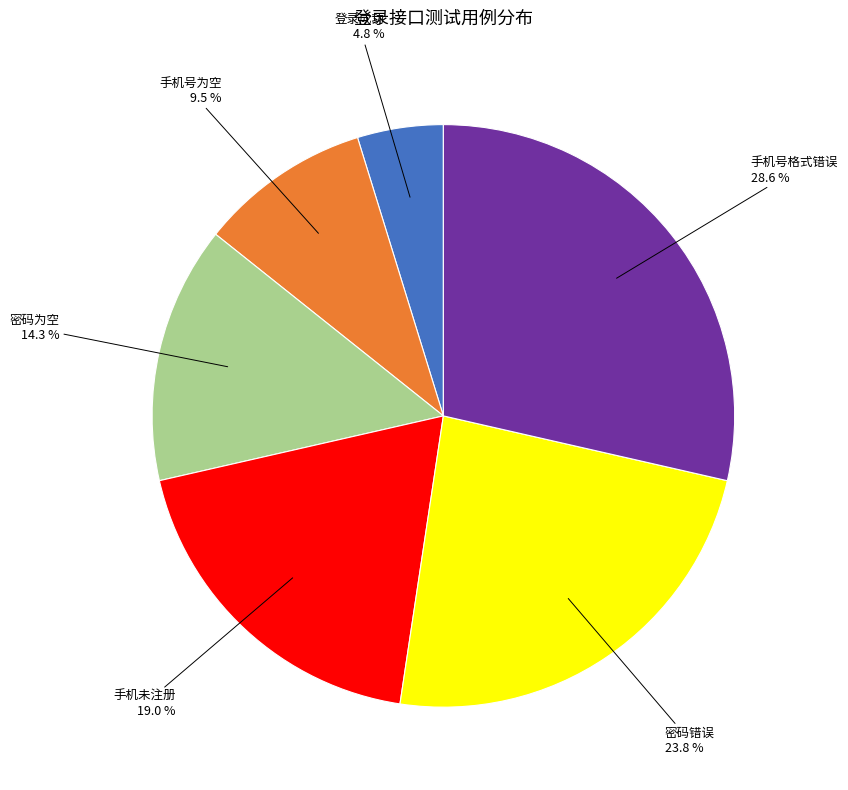

What portion of the pie excludes 手机未注册?

81.0%